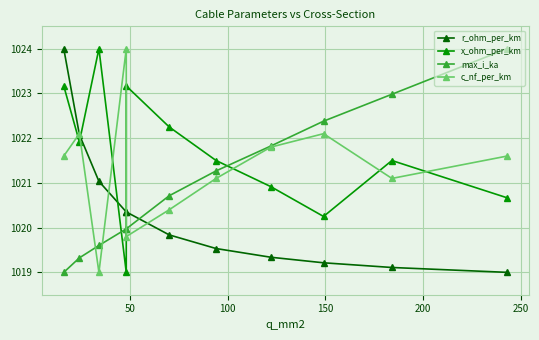

What is the sum of all r_ohm_per_km values?

11223.8